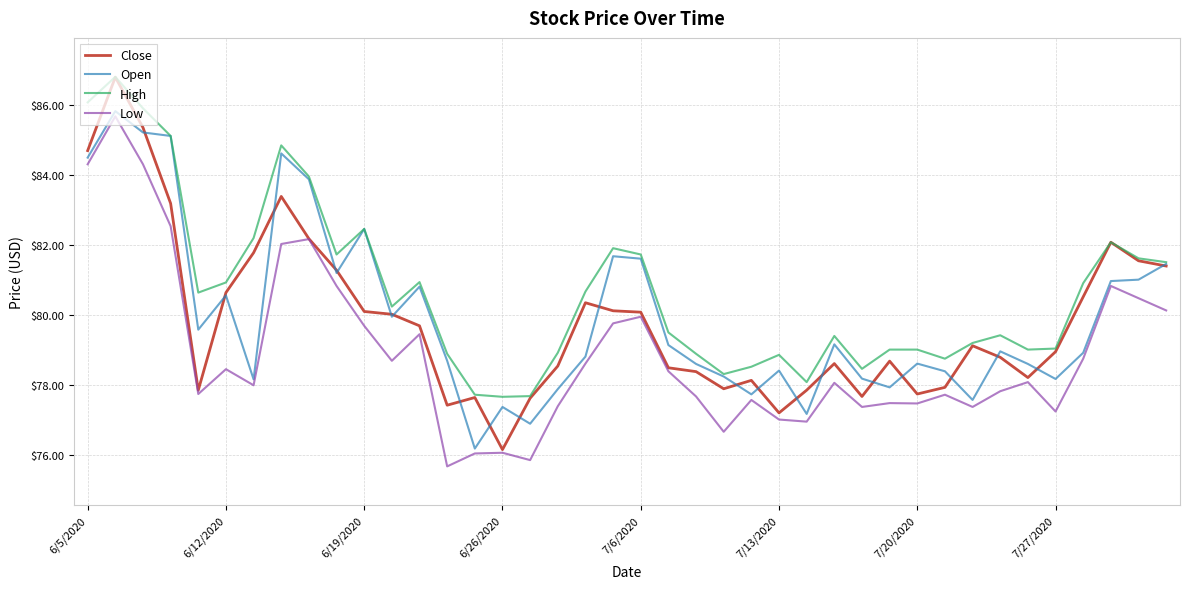

How many categories are shown in the chart?

40